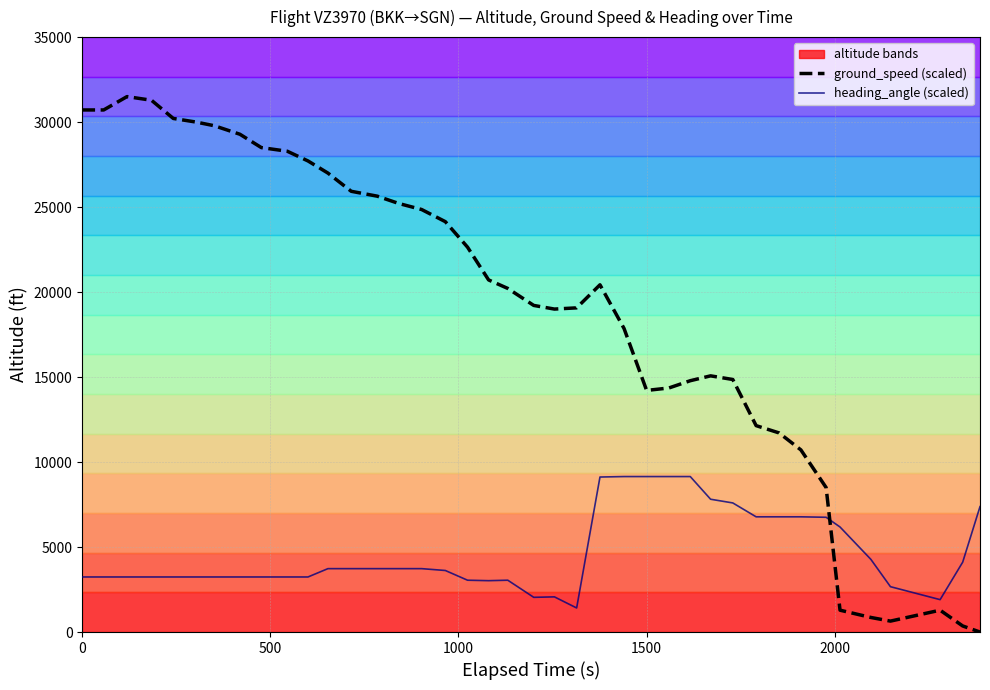

How many lines are shown in the chart?

2